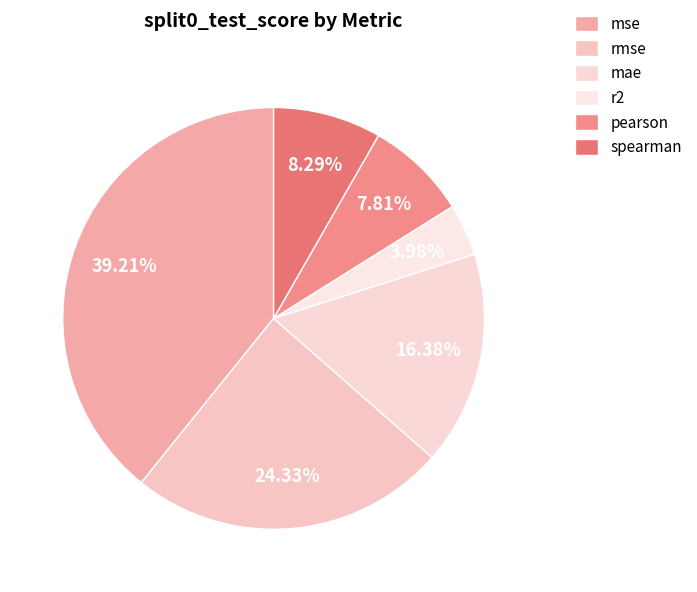

To the nearest percent, what is the combined percentage of mse and spearman?

47%